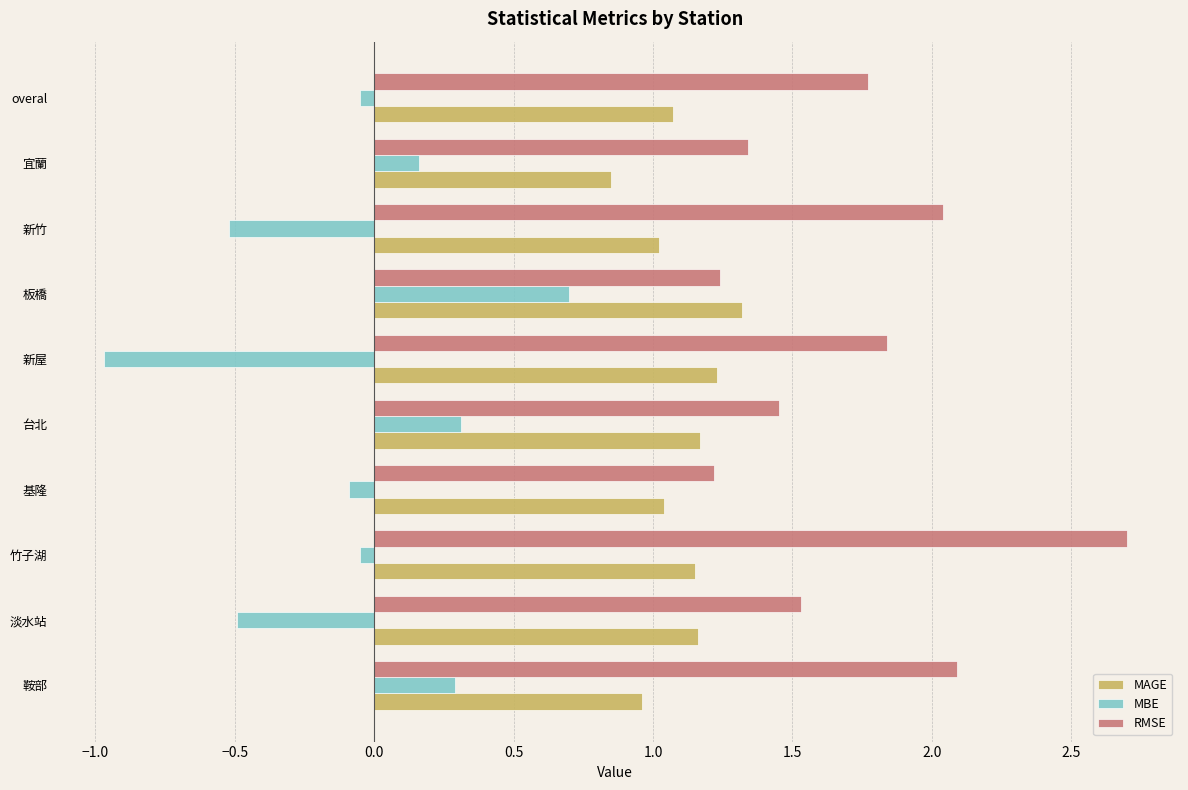

Rank the series by their average value, from highest to lowest.

RMSE, MAGE, MBE